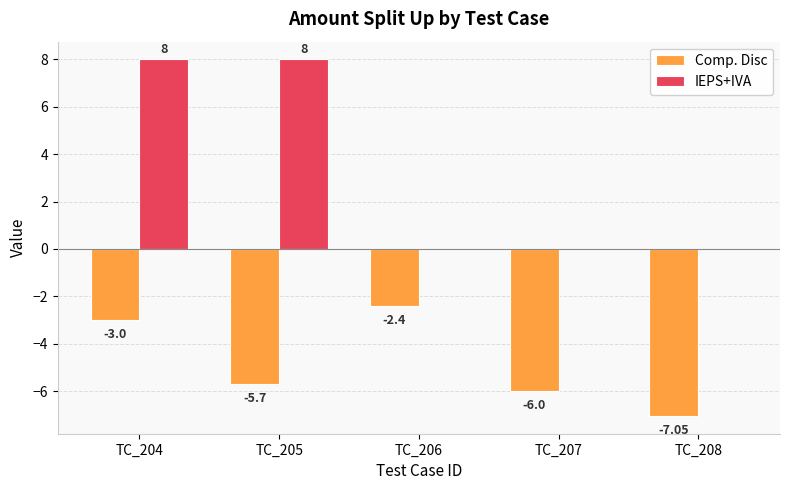

At which category is the sum across all series the highest?

TC_204